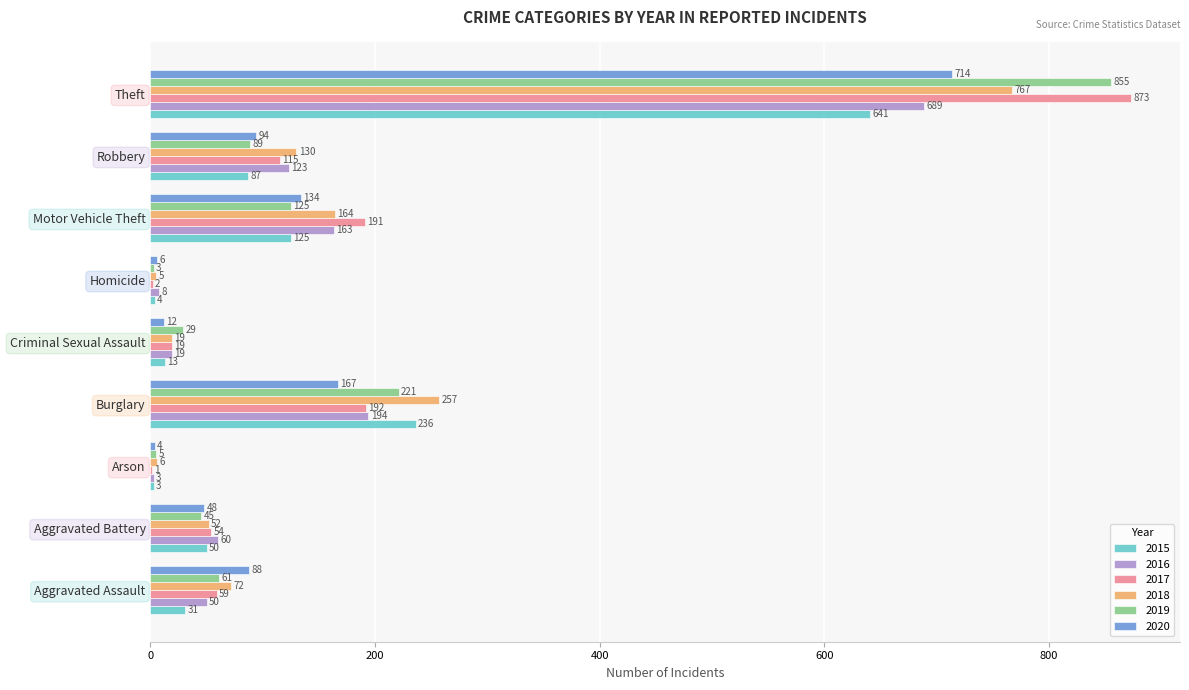

What is the total value across all series at Aggravated Battery?

309